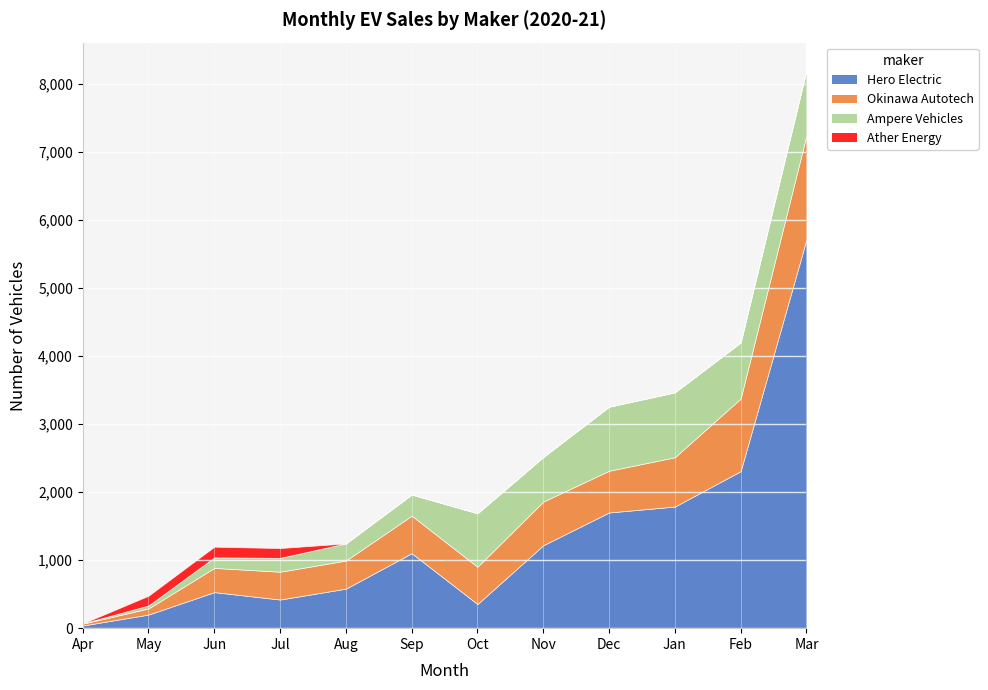

Which series has the largest range (max minus min)?

Hero Electric